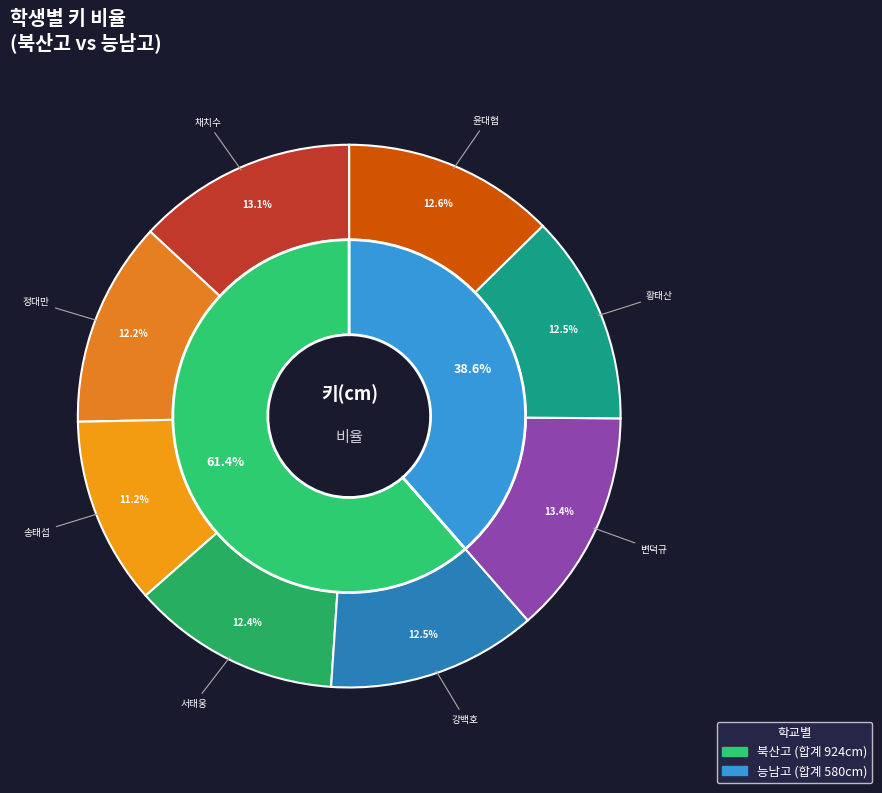

Combined, do 5번(강백호) and 1번(채치수) account for over 50%?

No